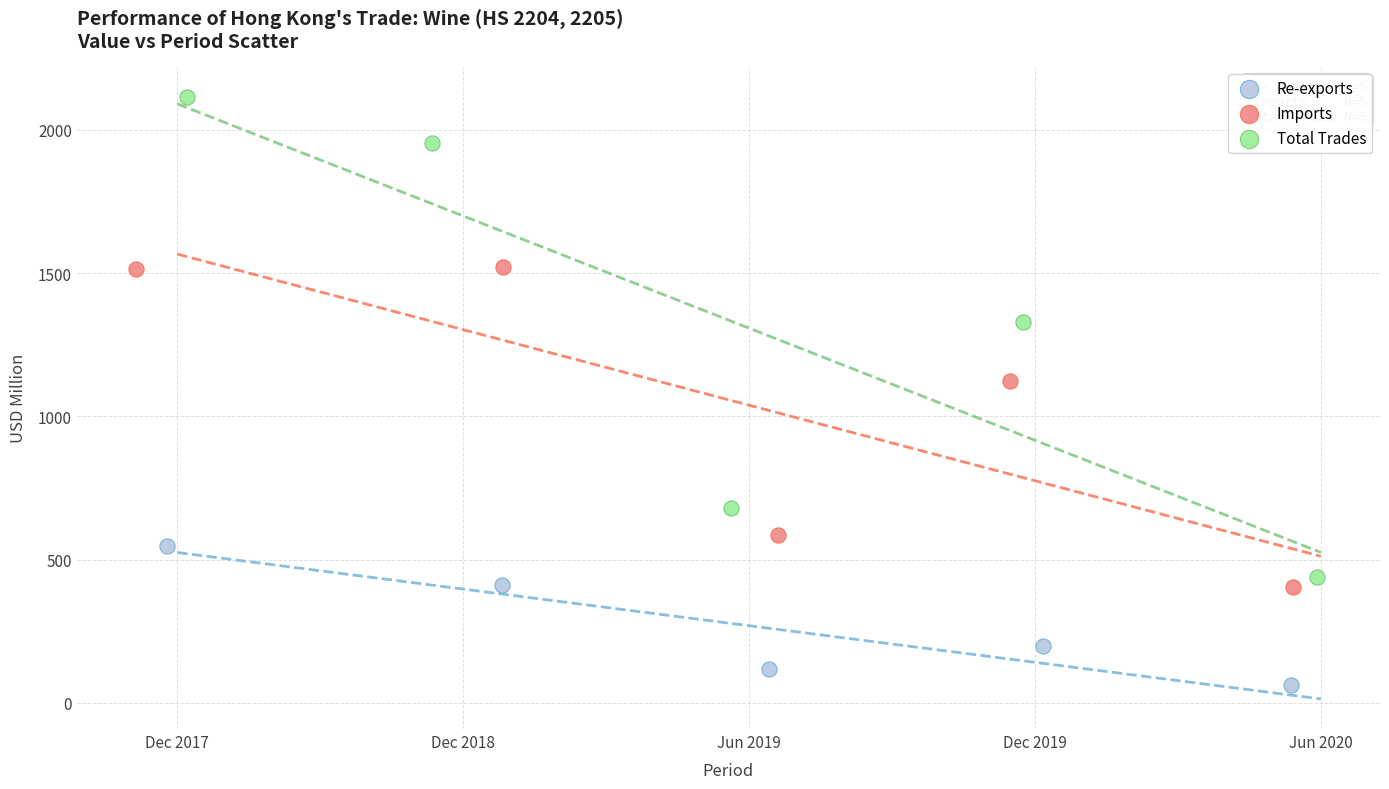

Which series reaches the minimum Y coordinate?

Re-exports